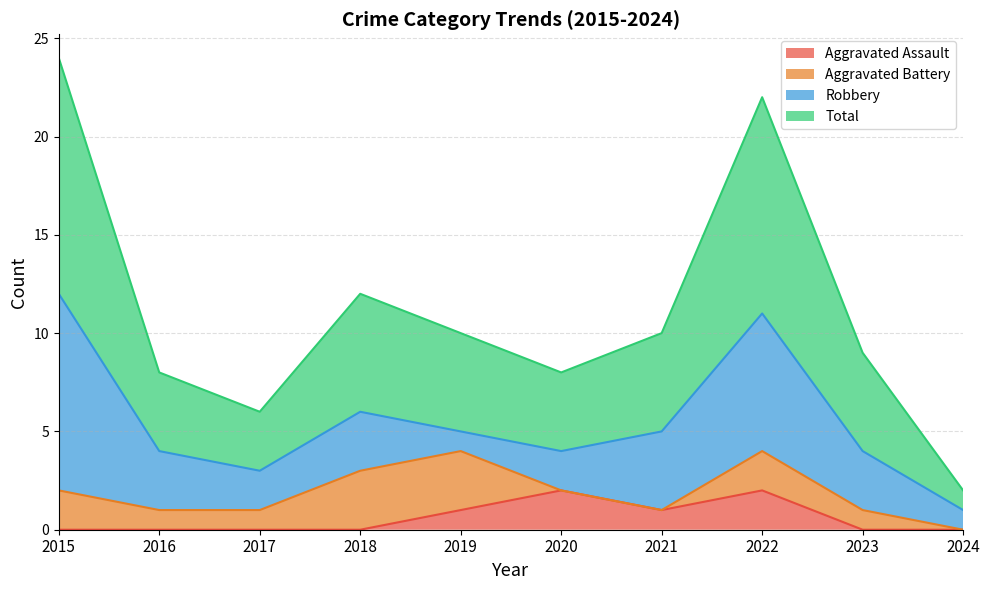

Which series has the largest range (max minus min)?

Total